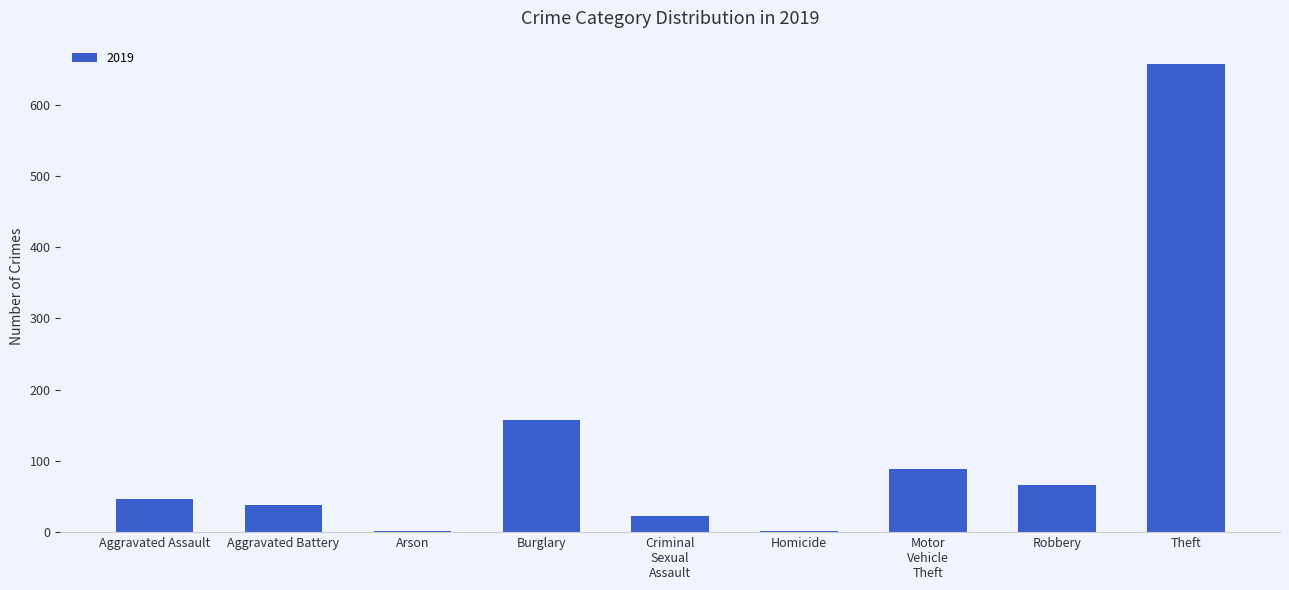

What is the change in value from Burglary to Theft?

+499